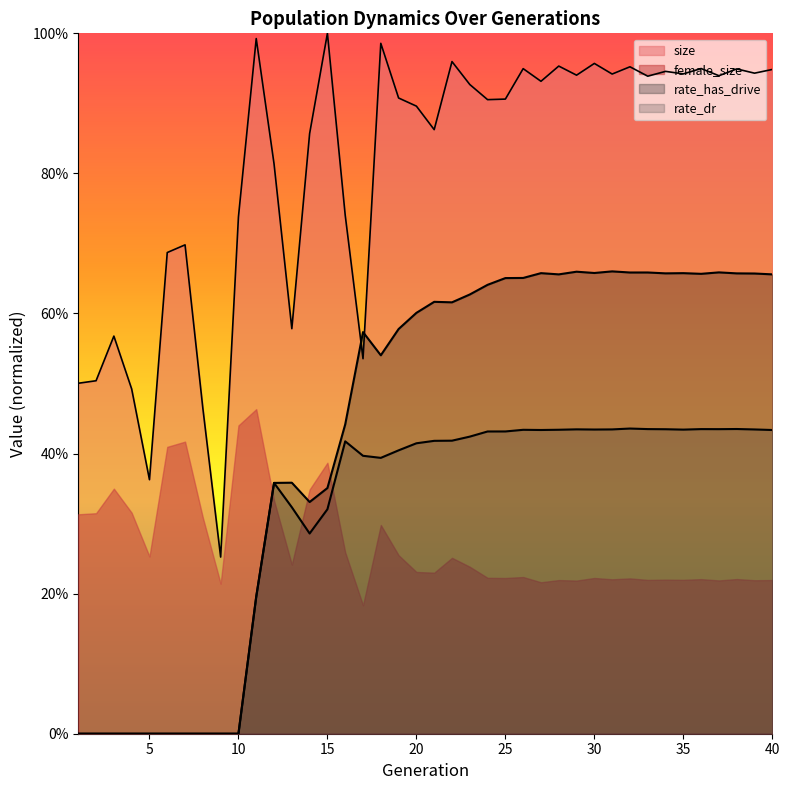

What are all the series names shown in the legend?

size, female_size, rate_has_drive, rate_dr